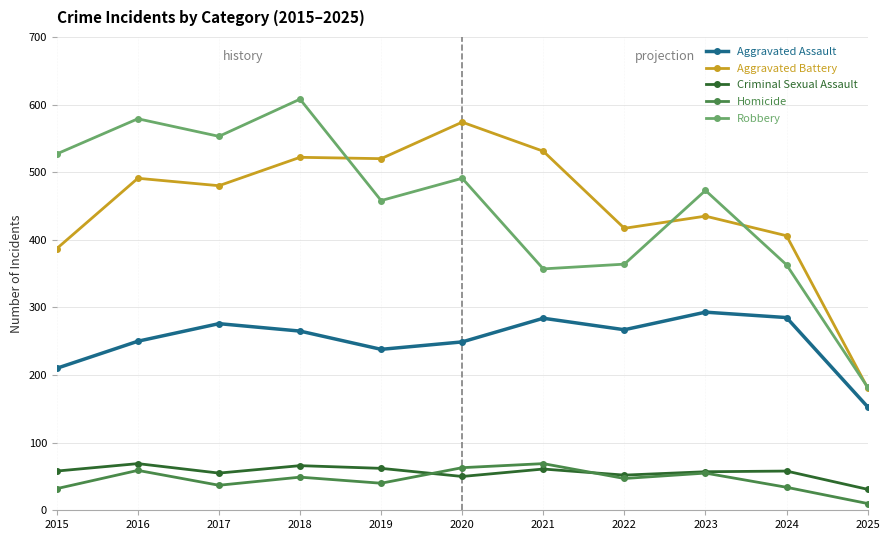

At which label does Robbery first exceed 473?

2015